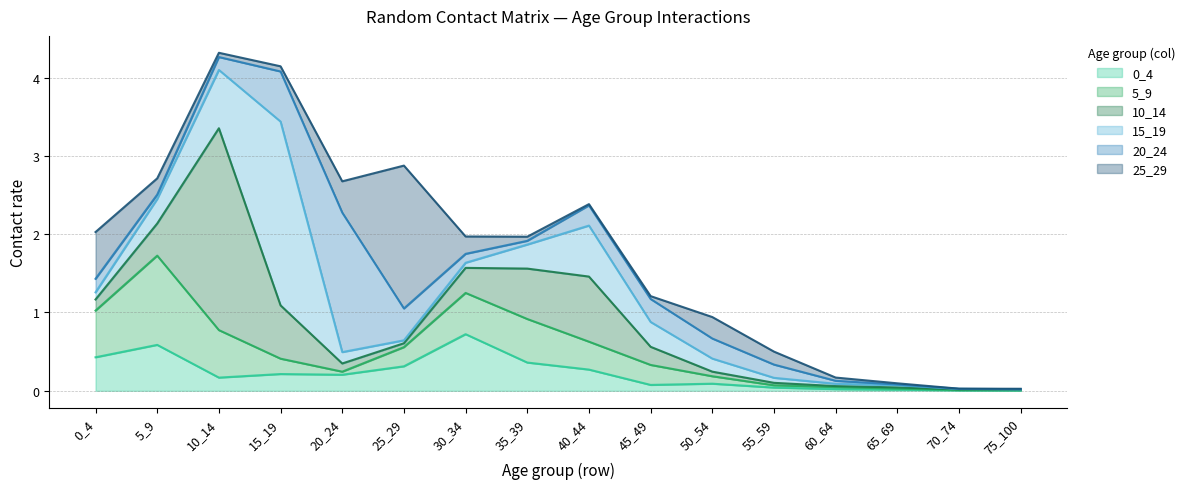

What is the maximum value for 10_14?

2.6